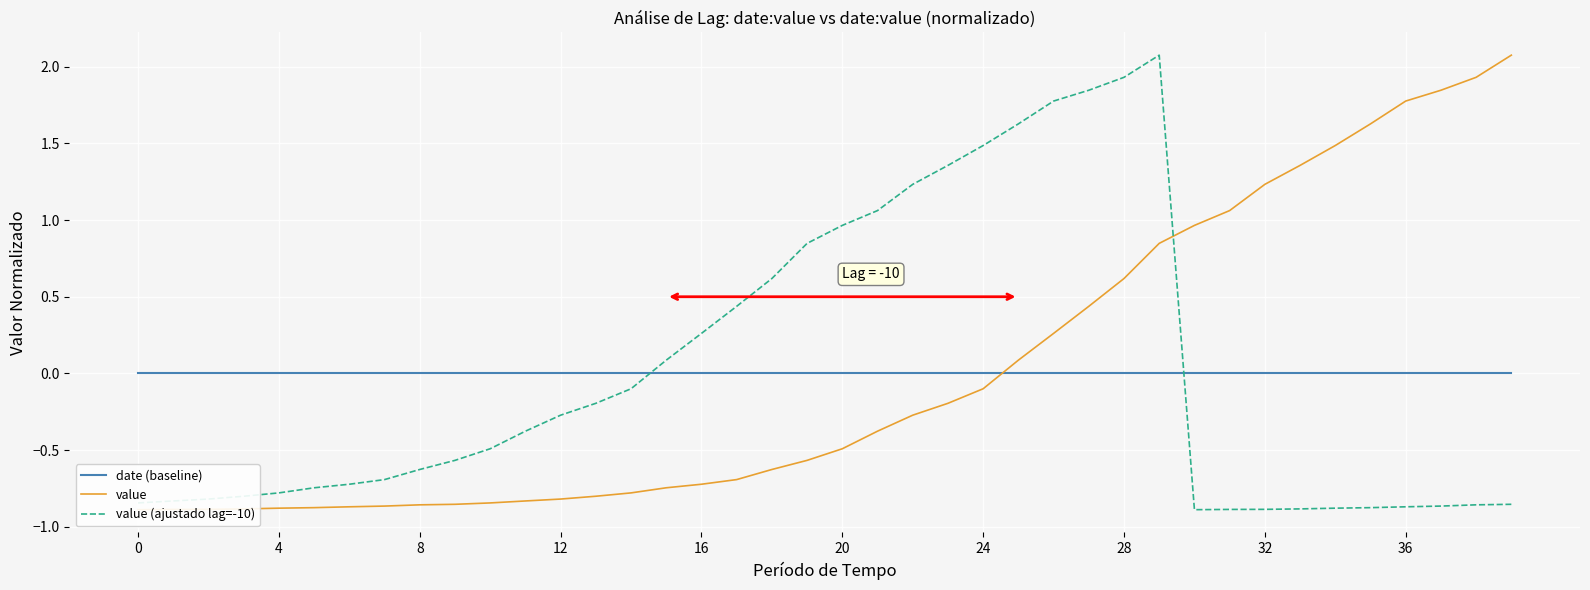

How many intersections are there between value and date (baseline)?

1